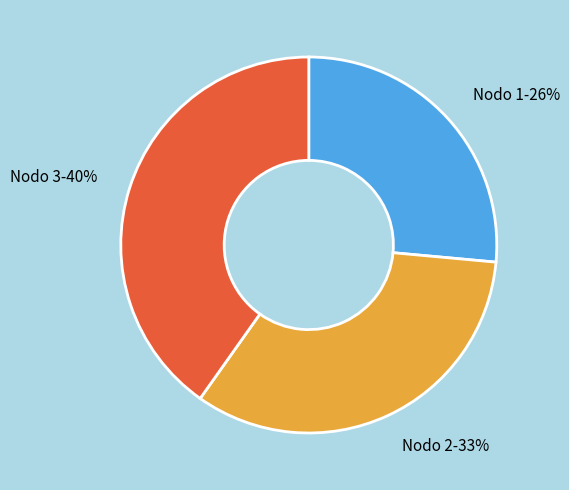

To the nearest percent, what is the combined percentage of Nodo 3-40% and Nodo 2-33%?

74%